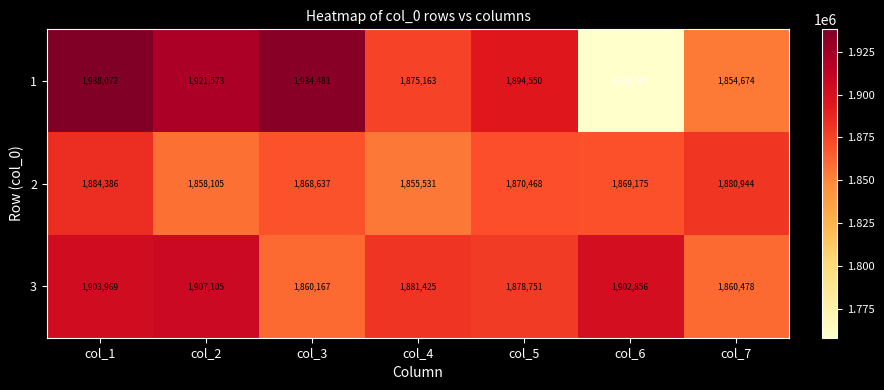

Where does the 1 series first go above 1894550?

col_1